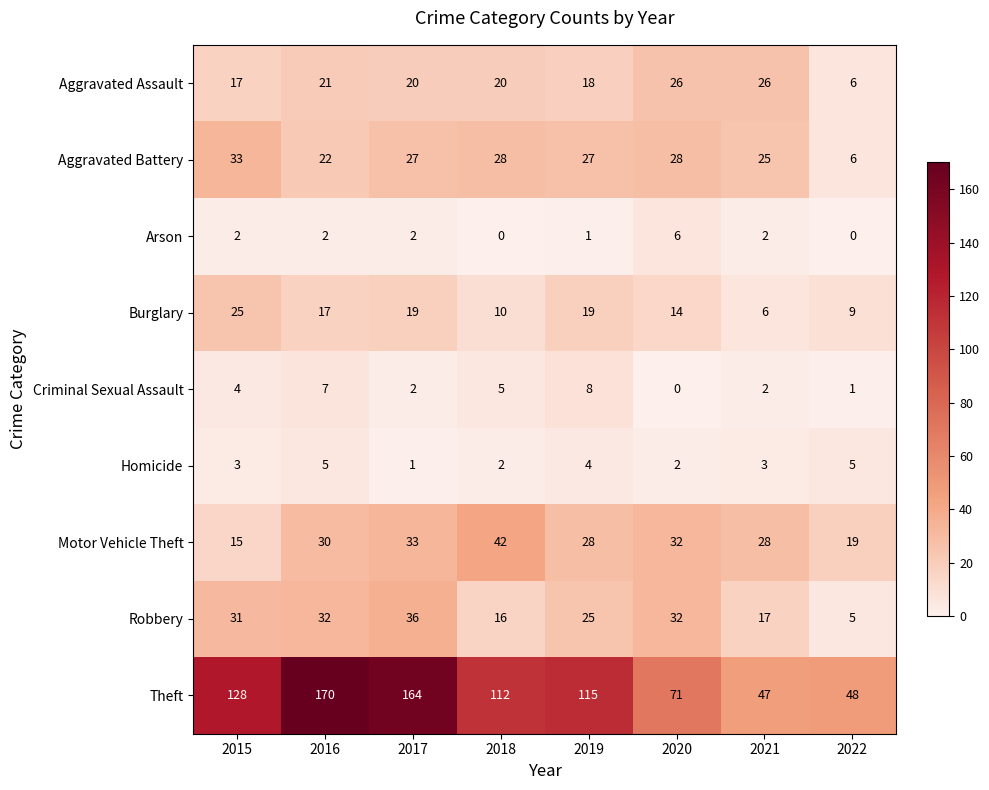

Count the number of categories in the chart.

8